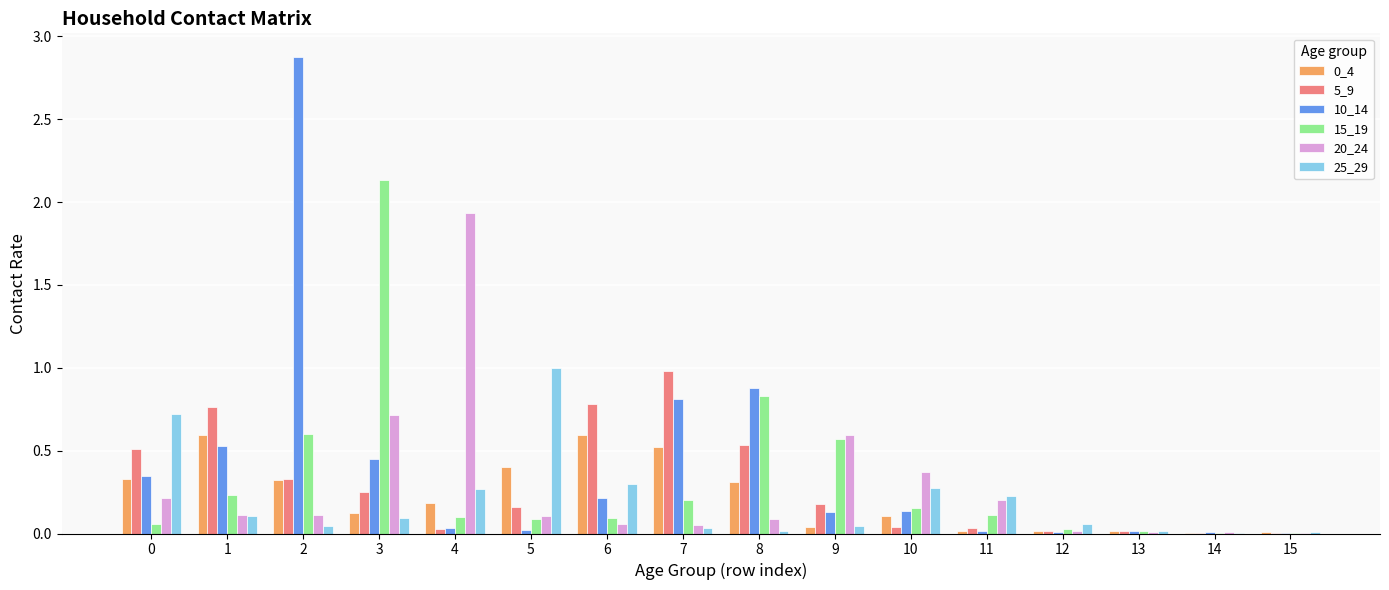

True or false: 0_4 has a value of 0.1 at 3.

True